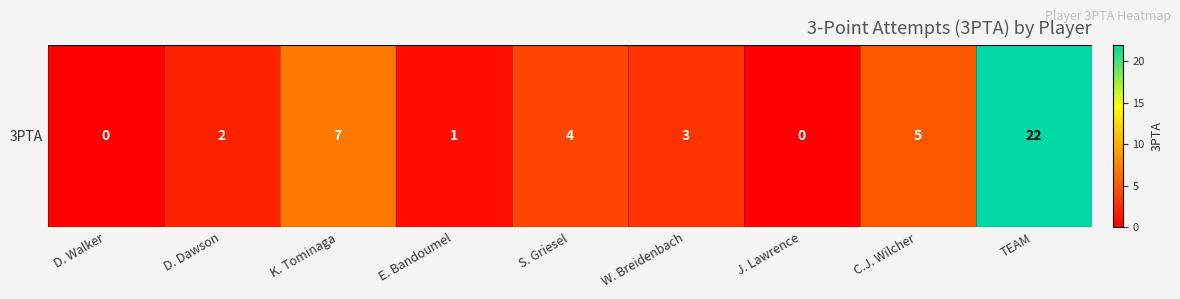

What is the difference between the second highest and minimum values?

7